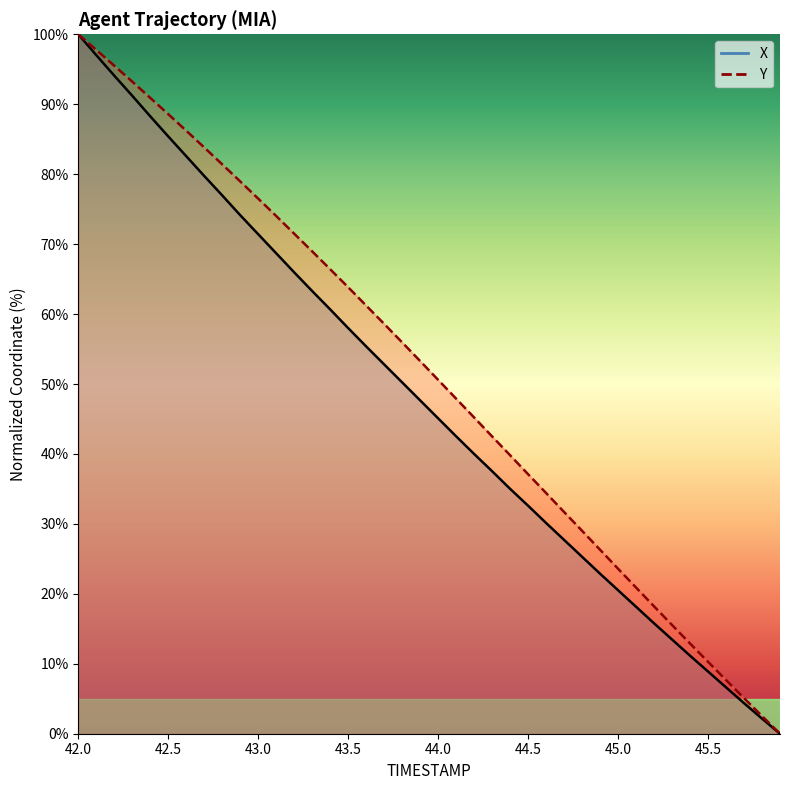

The value of Y at 44.0 is 50.6. True or false?

True